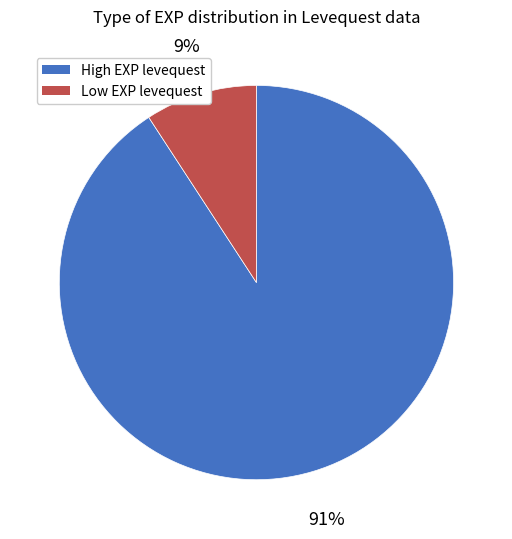

To the nearest percent, what is the average slice percentage?

50%